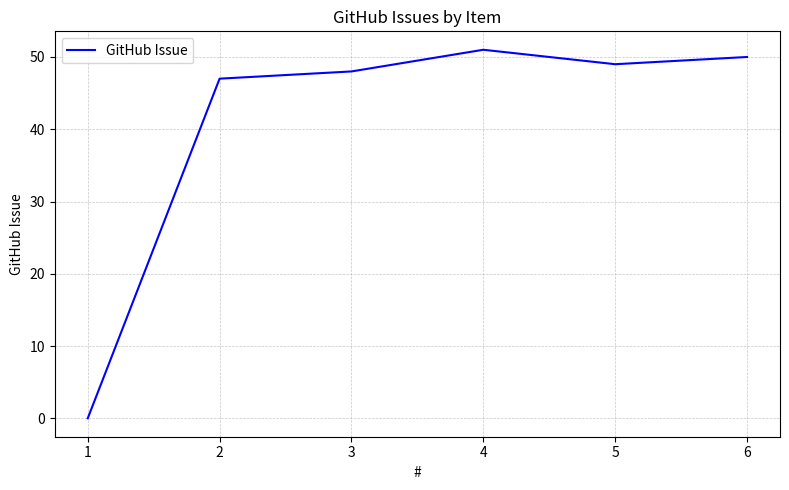

What is the maximum value shown in the chart?

51